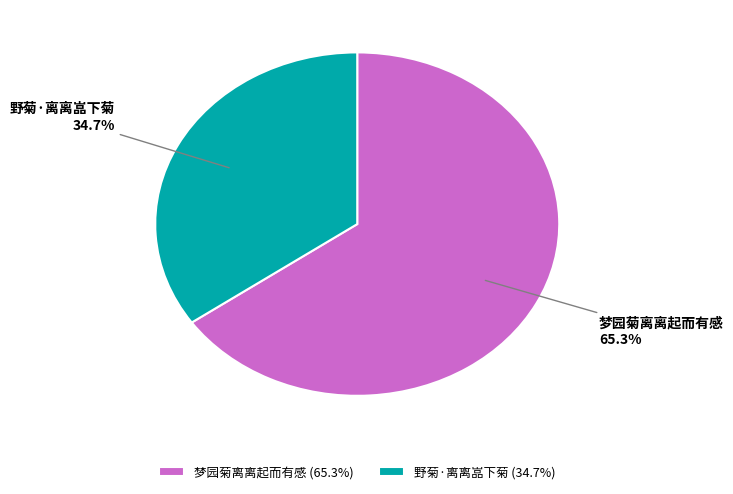

Does 梦园菊离离起而有感 represent more than half of the total?

Yes